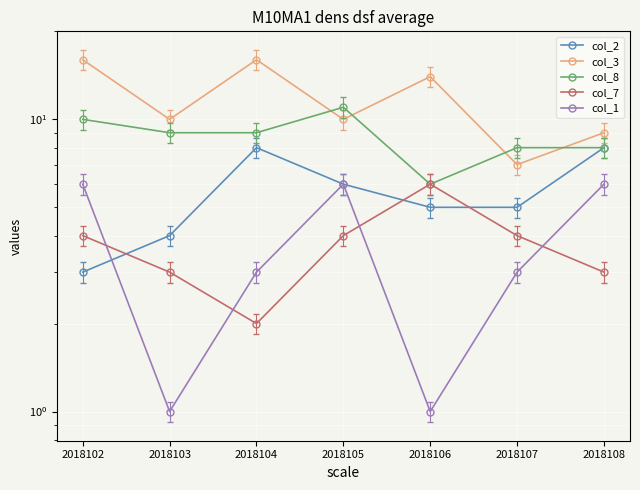

At 2018103, list the series in order from smallest to largest.

col_1, col_7, col_2, col_8, col_3